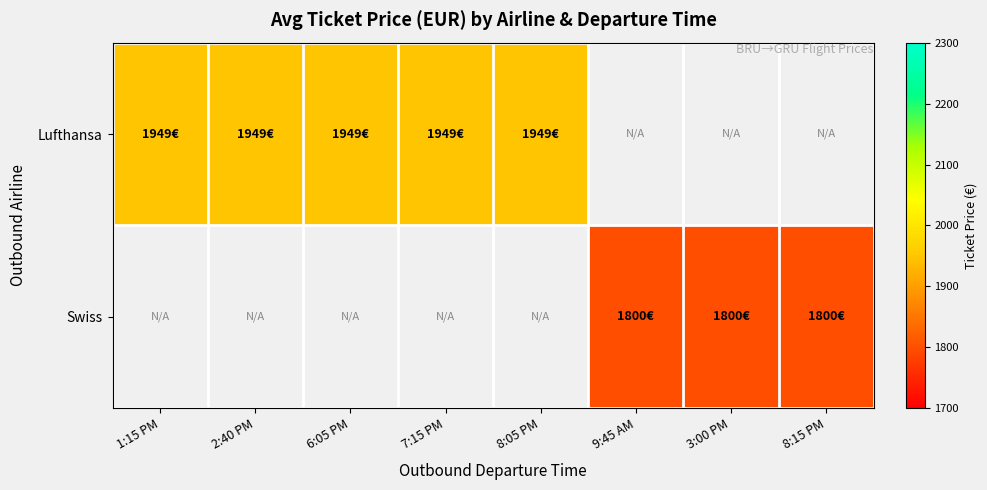

What is the highest value of the Lufthansa series?

1948.6